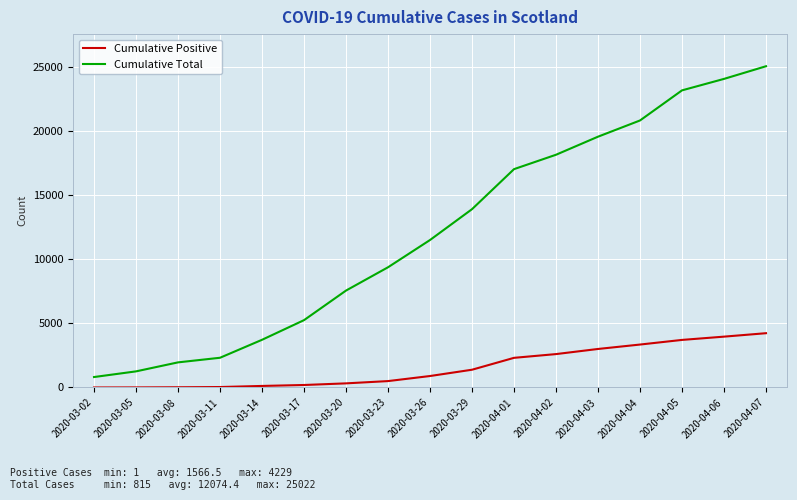

List the labels in order of Cumulative Total value, largest first.

2020-04-07, 2020-04-06, 2020-04-05, 2020-04-04, 2020-04-03, 2020-04-02, 2020-04-01, 2020-03-29, 2020-03-26, 2020-03-23, 2020-03-20, 2020-03-17, 2020-03-14, 2020-03-11, 2020-03-08, 2020-03-05, 2020-03-02